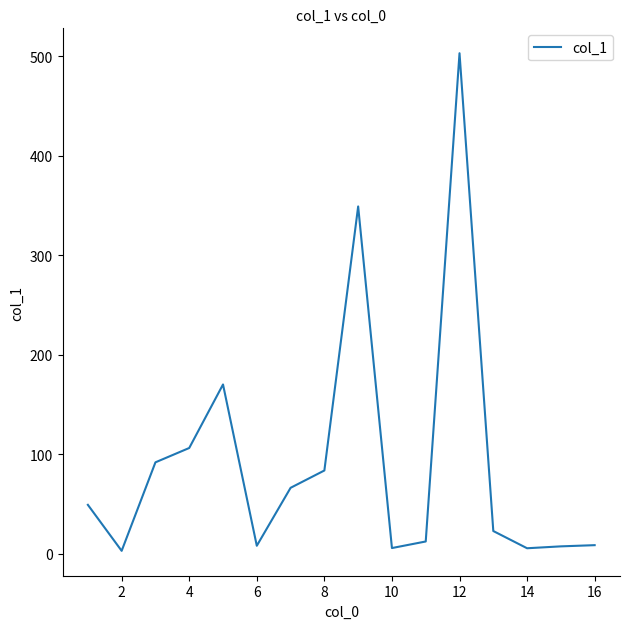

What is the difference between the maximum and minimum values?

499.8